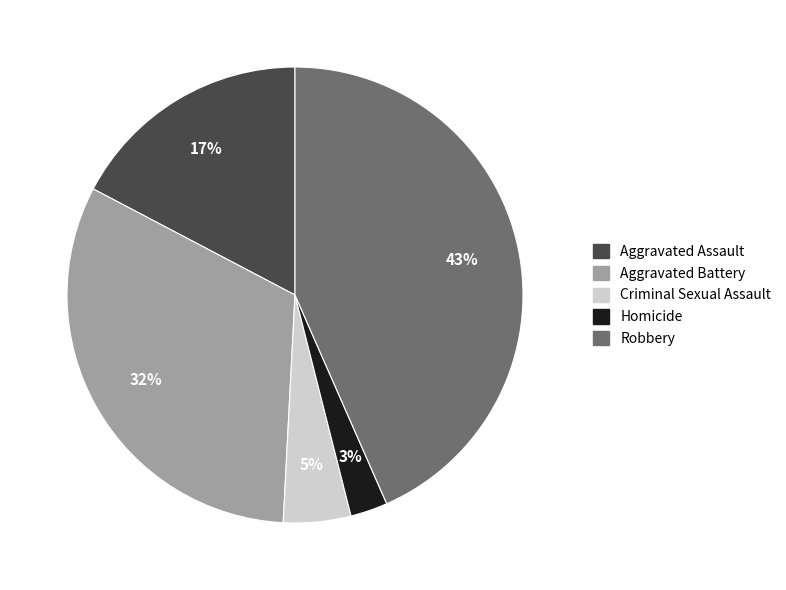

To the nearest percent, what is the average slice percentage?

20%